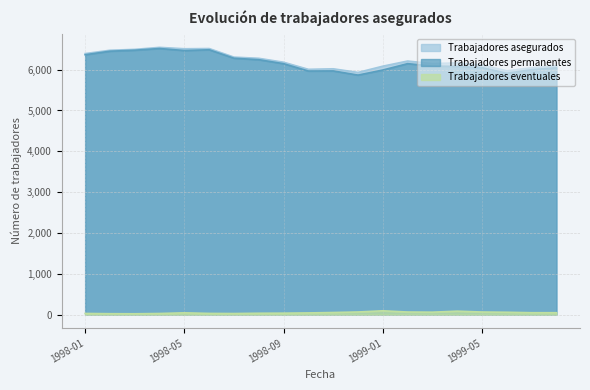

Reading left to right, list all the values displayed in this chart.

Trabajadores asegurados: 6394	6475	6497	6546	6512	6517	6307	6278	6182	6008	6021	5932	6085	6211	6148	6166	6112	5971	6046	6093
Trabajadores permanentes: 6365	6452	6476	6518	6468	6487	6280	6244	6146	5966	5969	5867	5991	6147	6088	6081	6048	5913	5999	6046
Trabajadores eventuales: 29	23	21	28	44	30	27	34	36	42	52	65	94	64	60	85	64	58	47	47